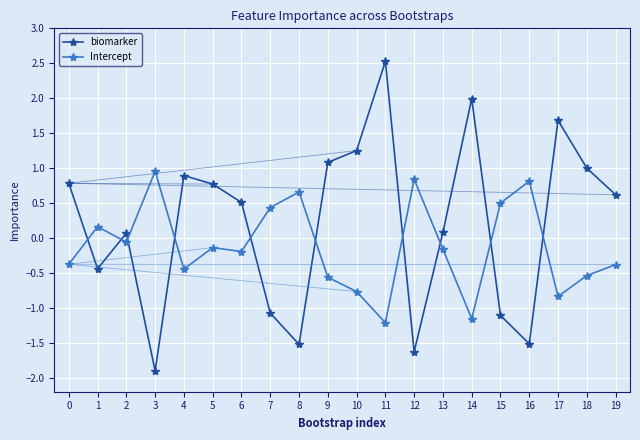

Read the Intercept value at 8.

0.7